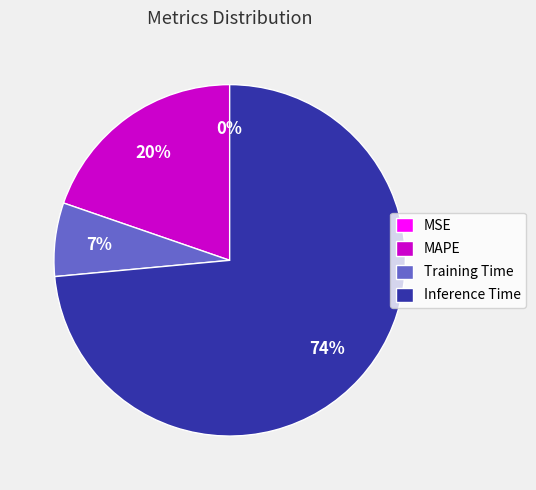

What percentage is the Training Time slice, to the nearest percent?

7%